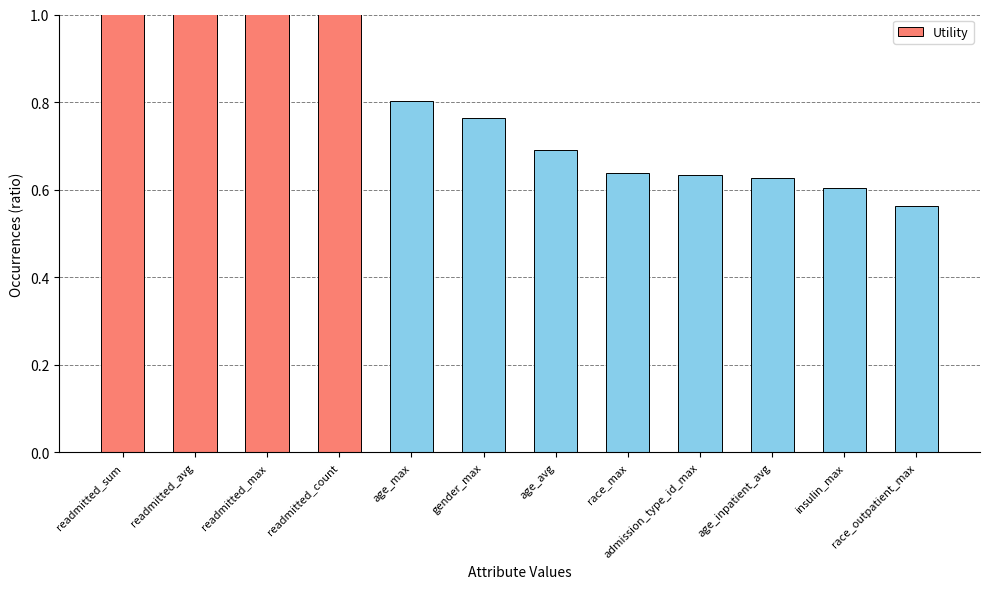

Rank the categories by value from lowest to highest.

race_outpatient_max, insulin_max, age_inpatient_avg, admission_type_id_max, race_max, age_avg, gender_max, age_max, readmitted_sum, readmitted_avg, readmitted_max, readmitted_count